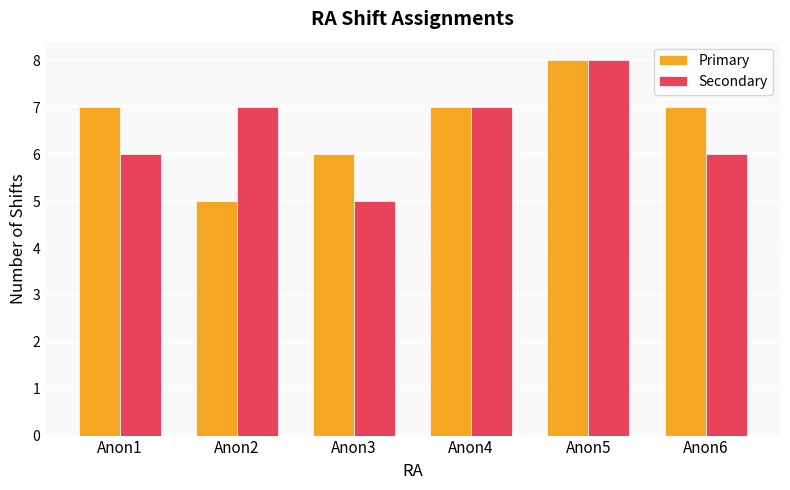

Rank the series by their average value, from lowest to highest.

Secondary, Primary